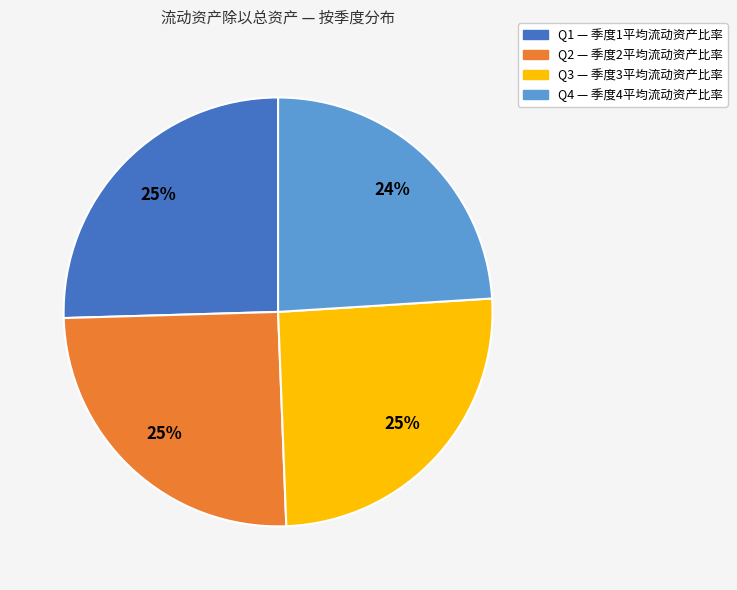

To the nearest percent, what is the difference between the largest and smallest slice percentages?

1%